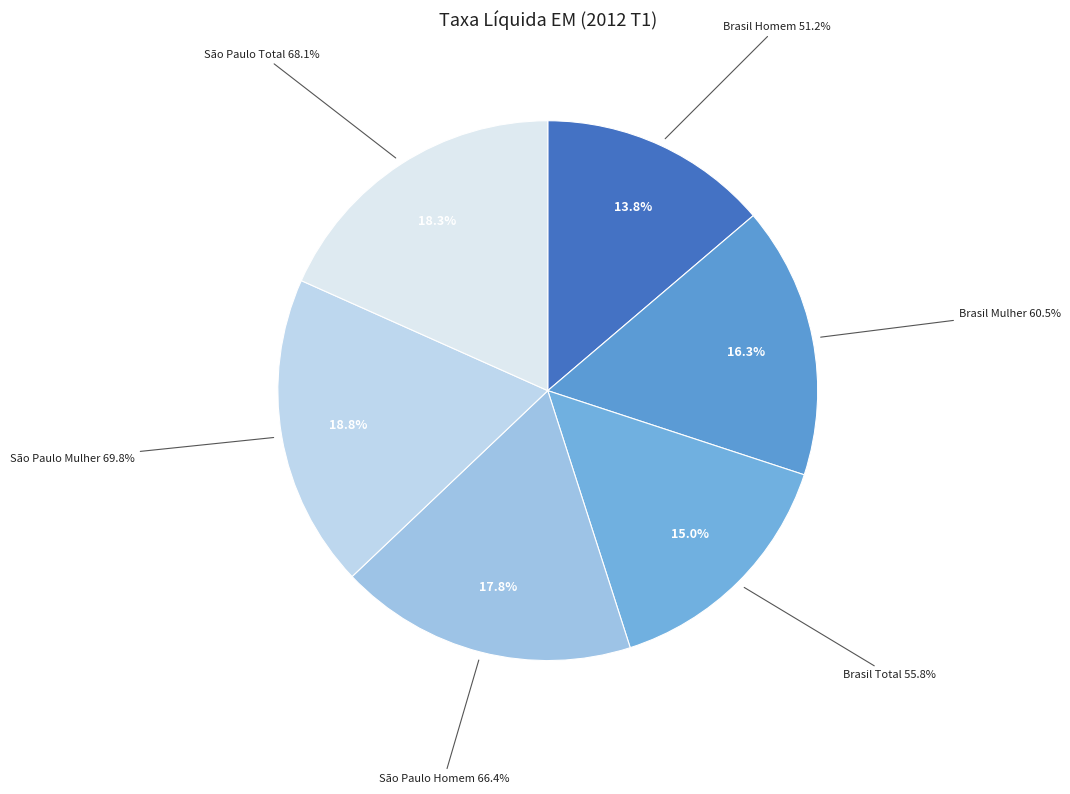

True or false: Brasil Mulher accounts for 24% of the total.

False